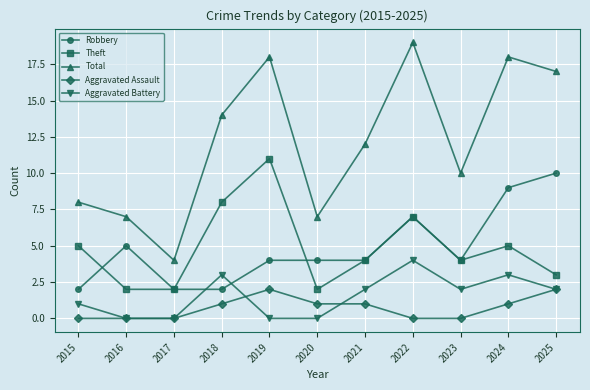

Count the number of data series in this chart.

5